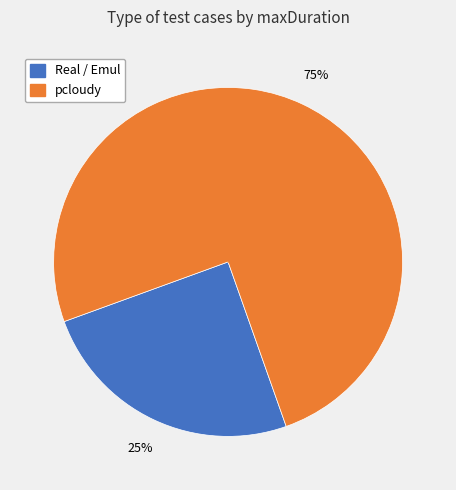

To the nearest percent, what is the difference between the largest and smallest slice percentages?

50%